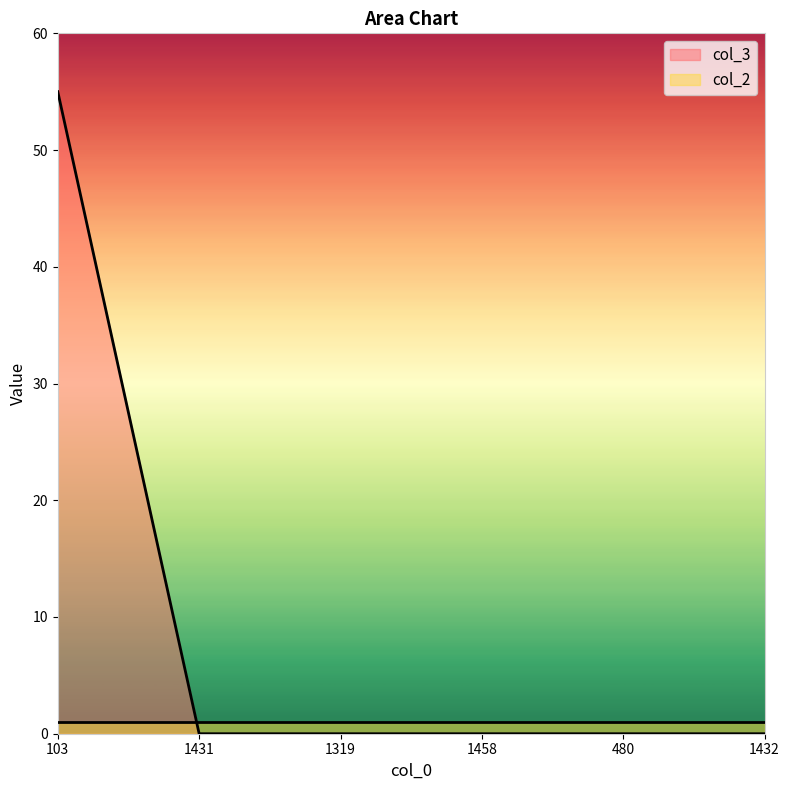

At which category does the chart reach its peak across all series?

103